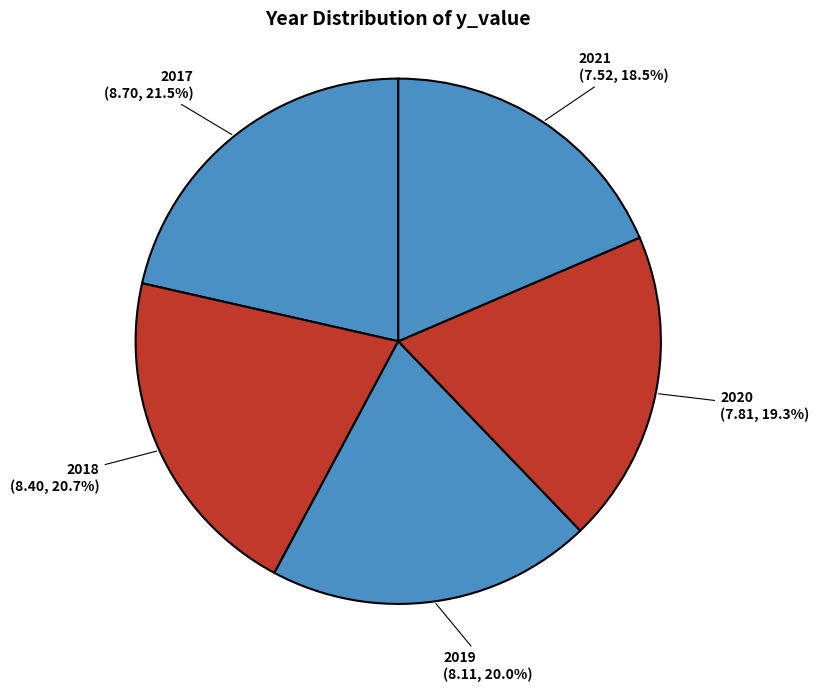

The 2018 slice represents 21% of the pie. True or false?

True